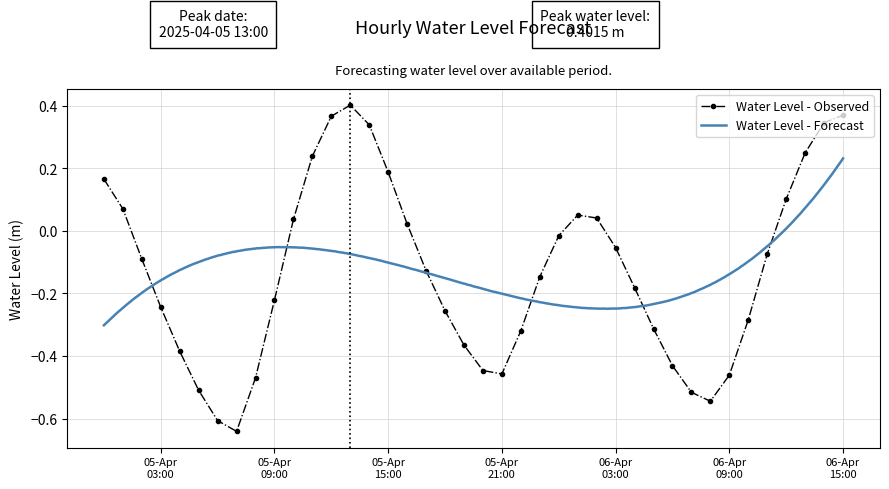

What is the smallest value displayed?

-0.6